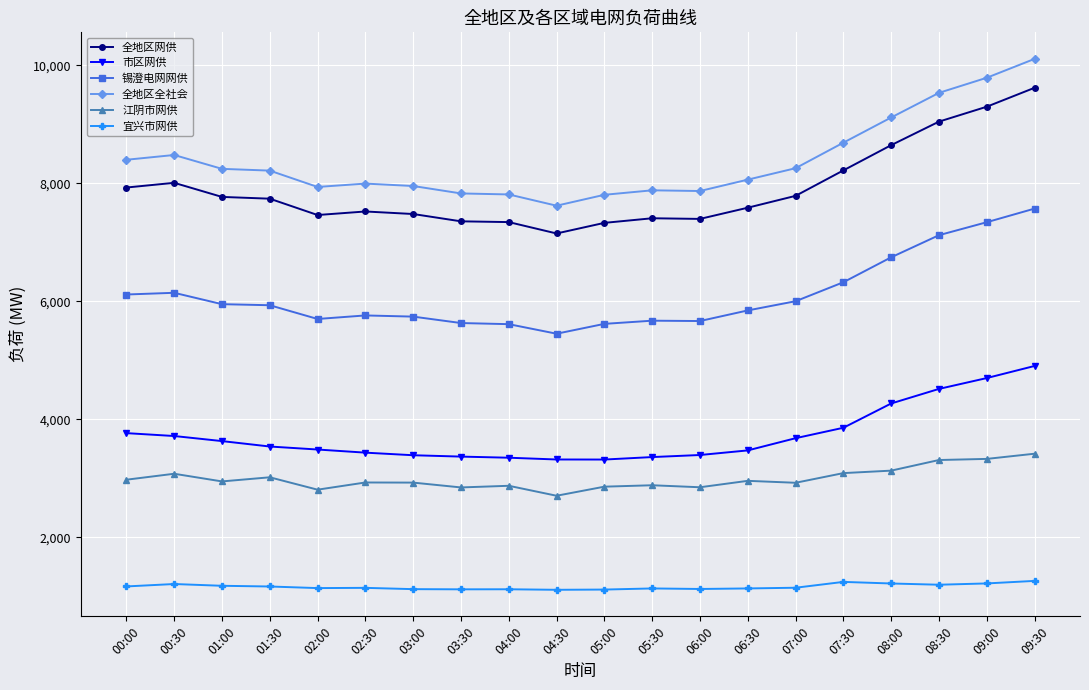

True or false: 江阴市网供 and 宜兴市网供 cross at least once.

False